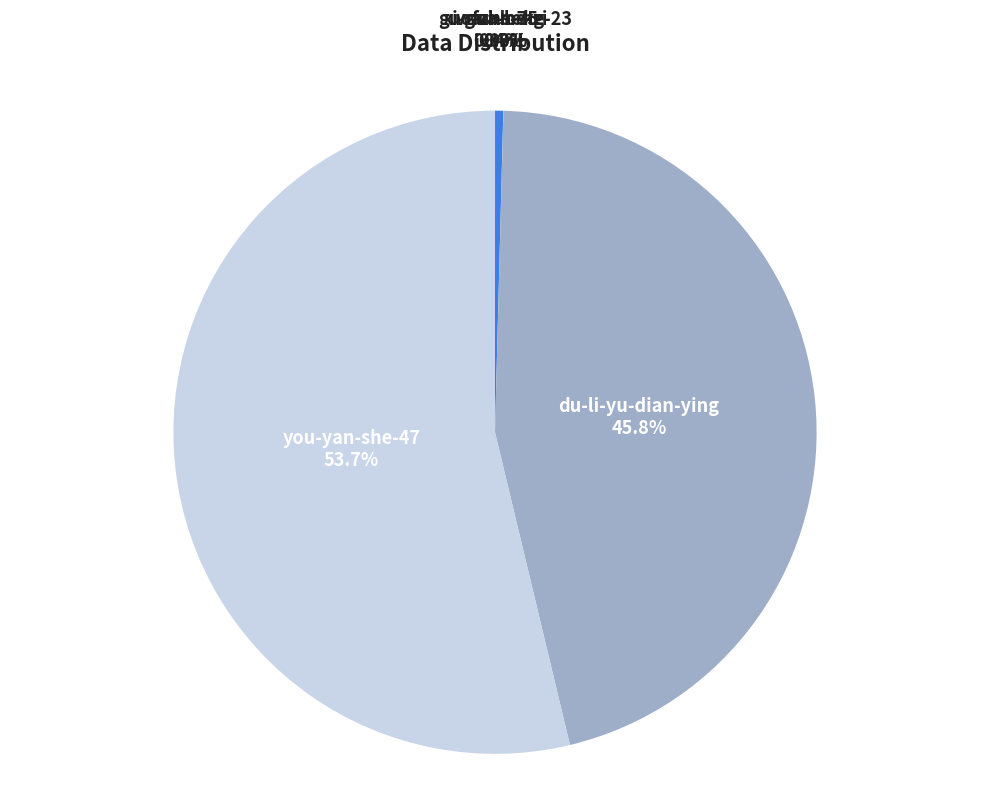

Which category accounts for the majority?

you-yan-she-47